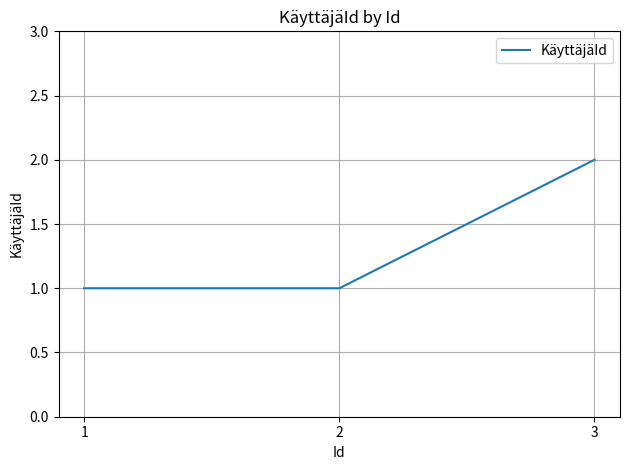

How many values are between 1 and 2?

3